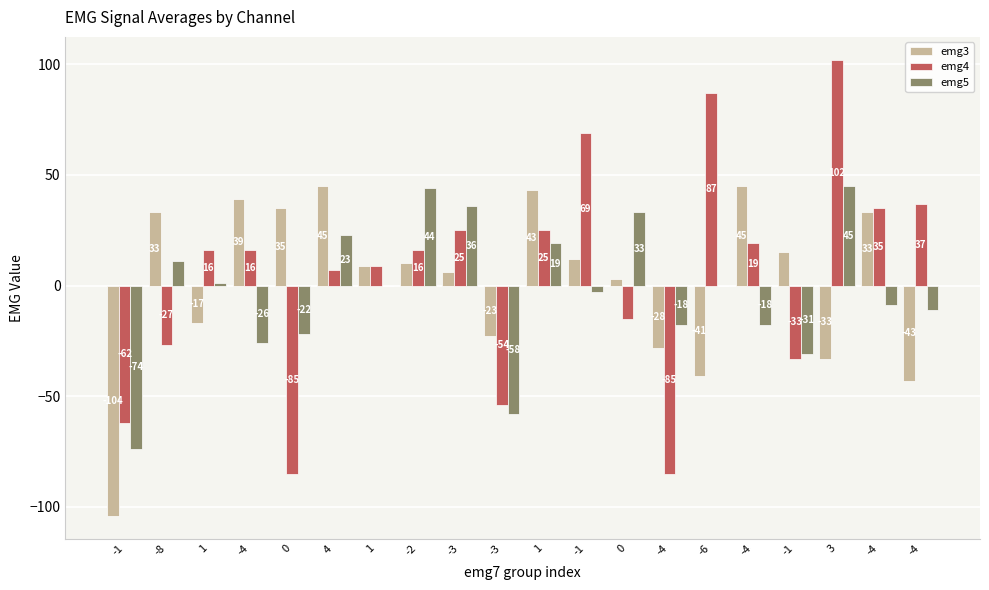

What are all the series names shown in the legend?

emg3, emg4, emg5